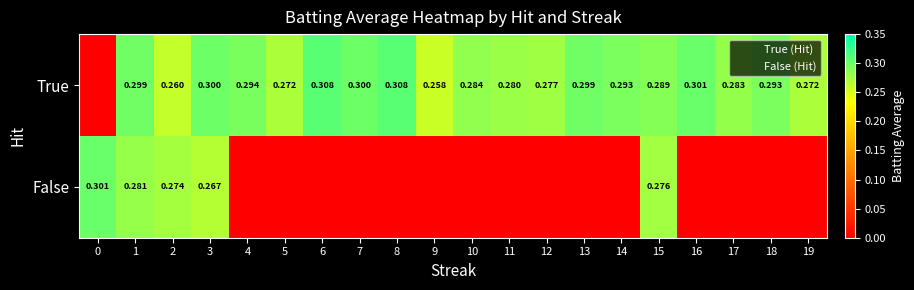

What is the average value of the True series?

0.3